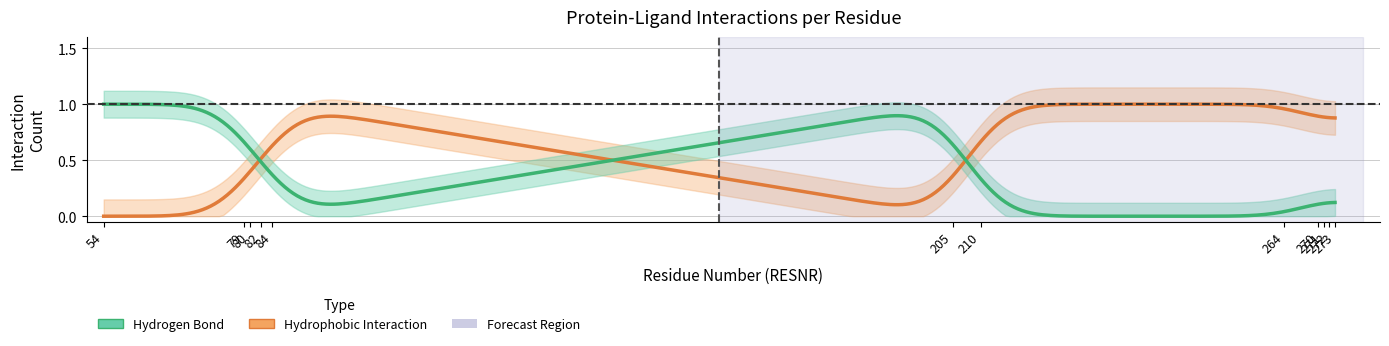

In Hydrogen Bond, how many points are higher than both neighbors (excluding endpoints)?

3